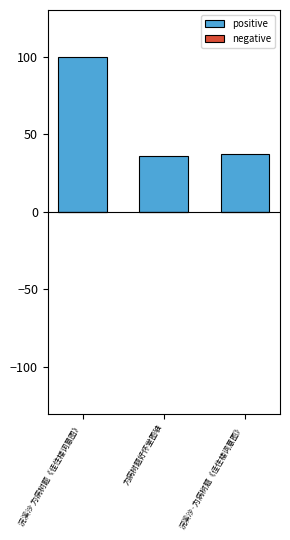

Reading right to left, what are all the values shown in this chart?

浣溪沙·为病树题《佳住楼词意图》=37.1	为病树题好怀堂图轴=36.1	浣溪沙 为病树题《佳住楼词意图》=100.0